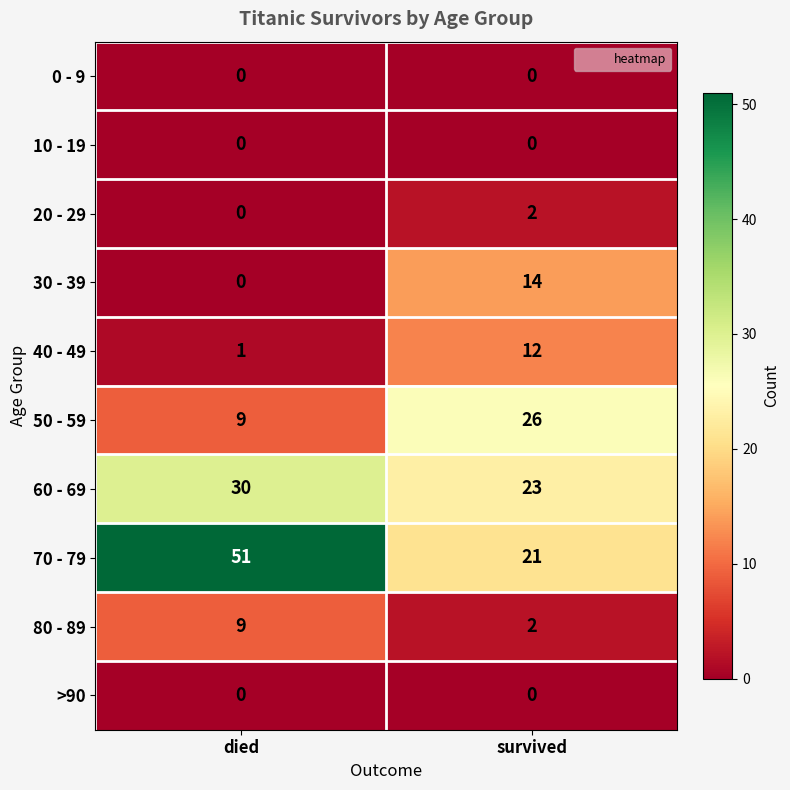

At which category does the chart reach its peak across all series?

died